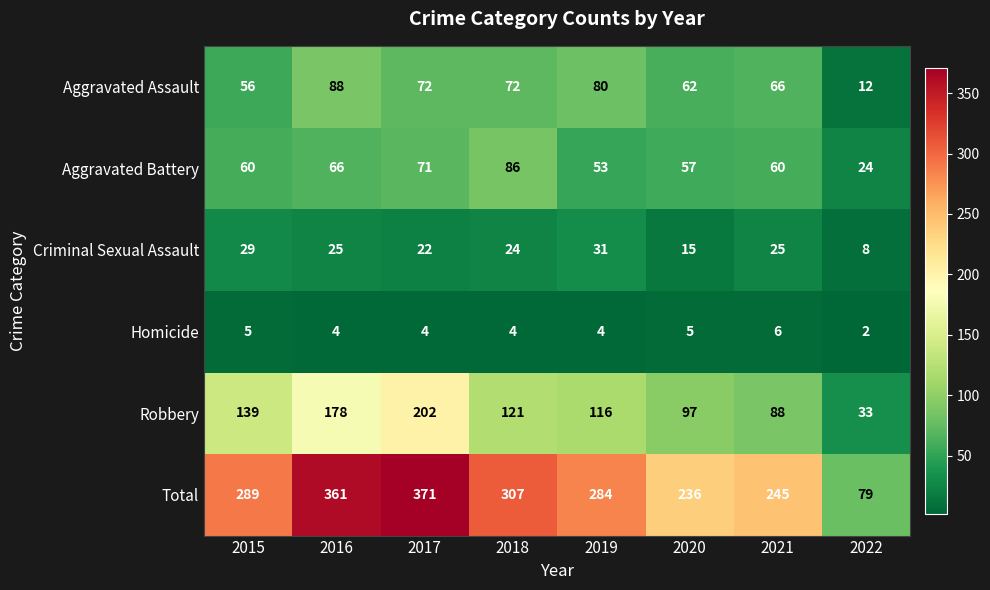

At how many categories does at least one series exceed 352?

2